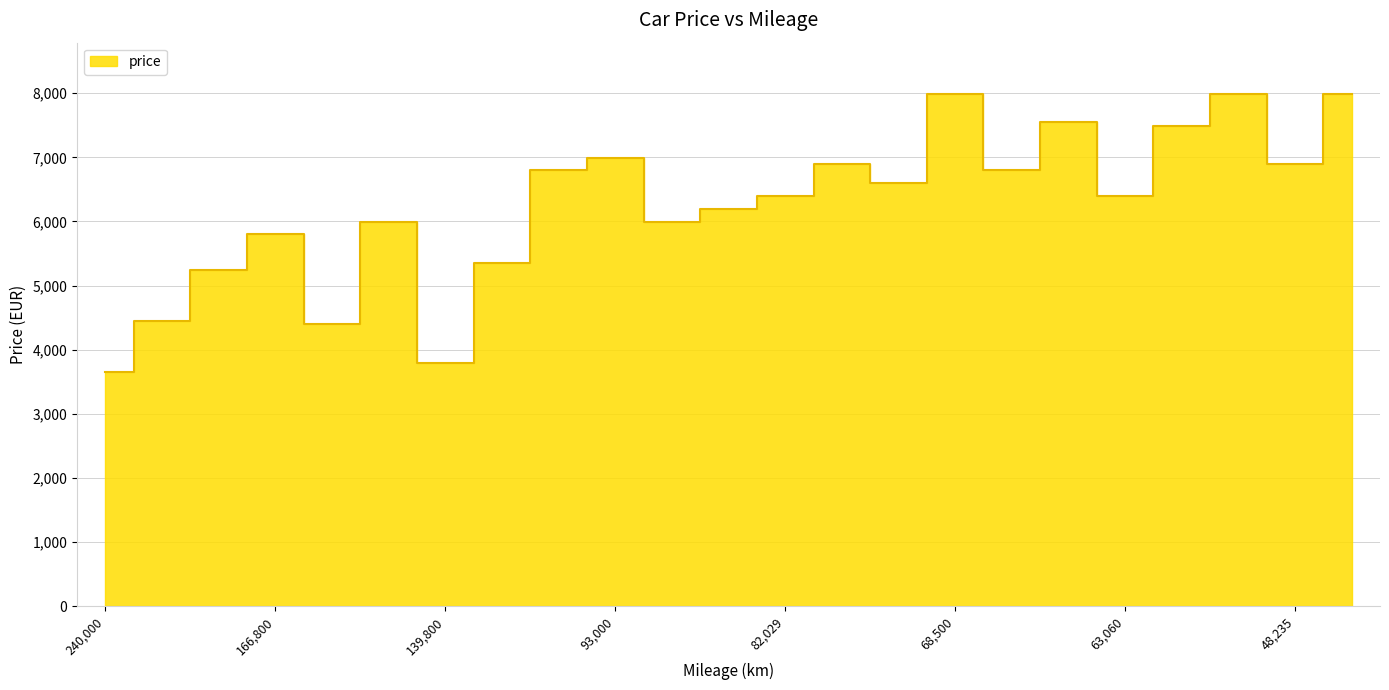

How many data points are less than 6390?

10